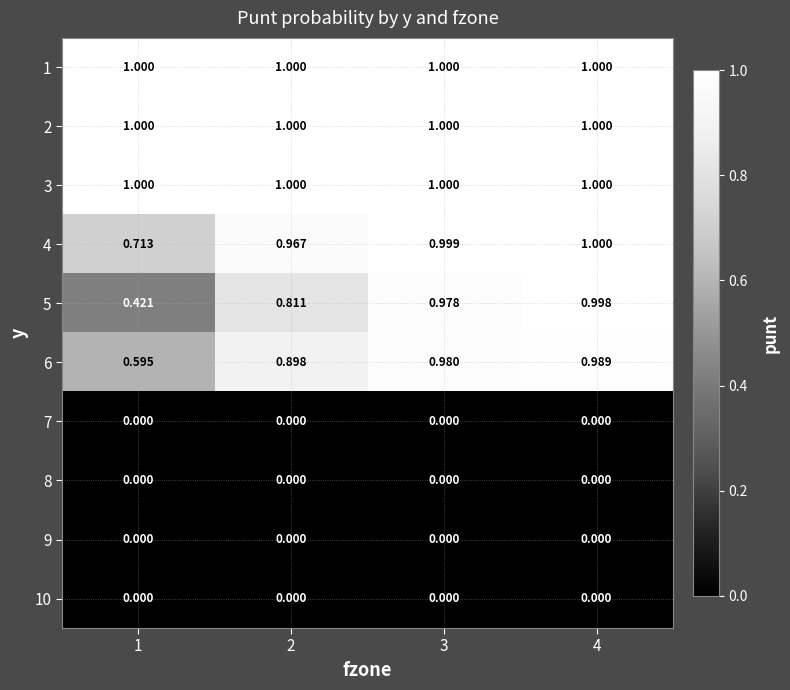

Is the value of 10 at 4 greater than the value of 2 at 2?

No